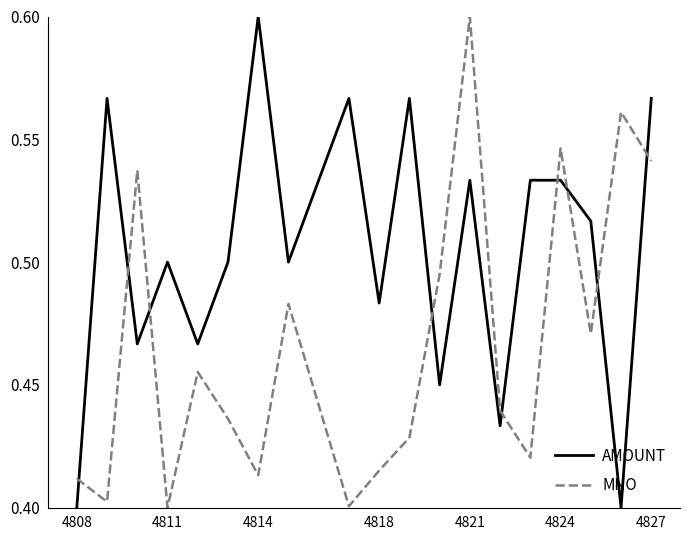

Does the chart display data point markers on the line(s)?

No